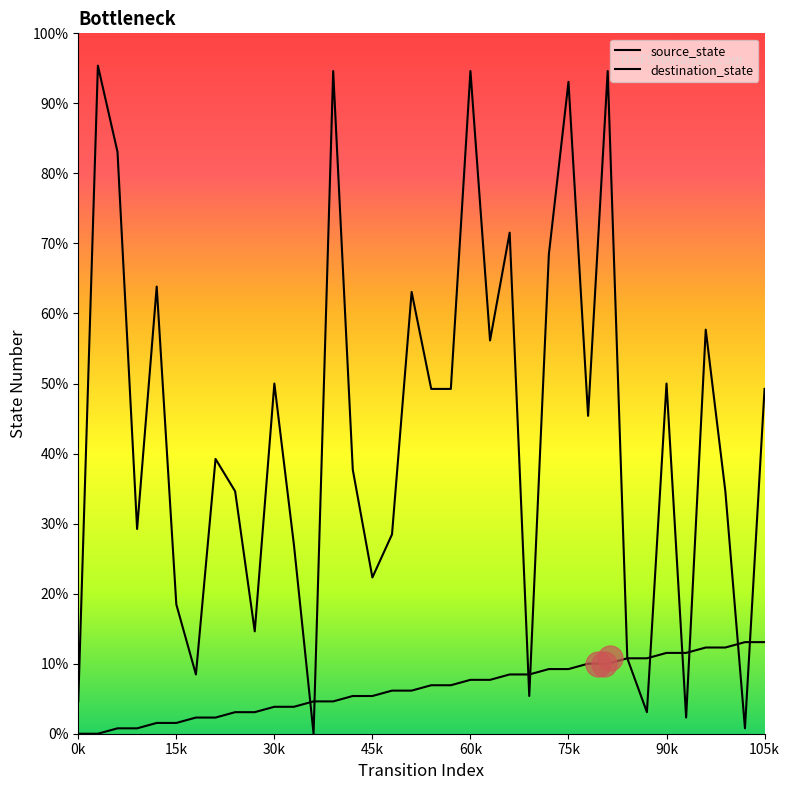

Is this an area chart (filled region under the line)?

No